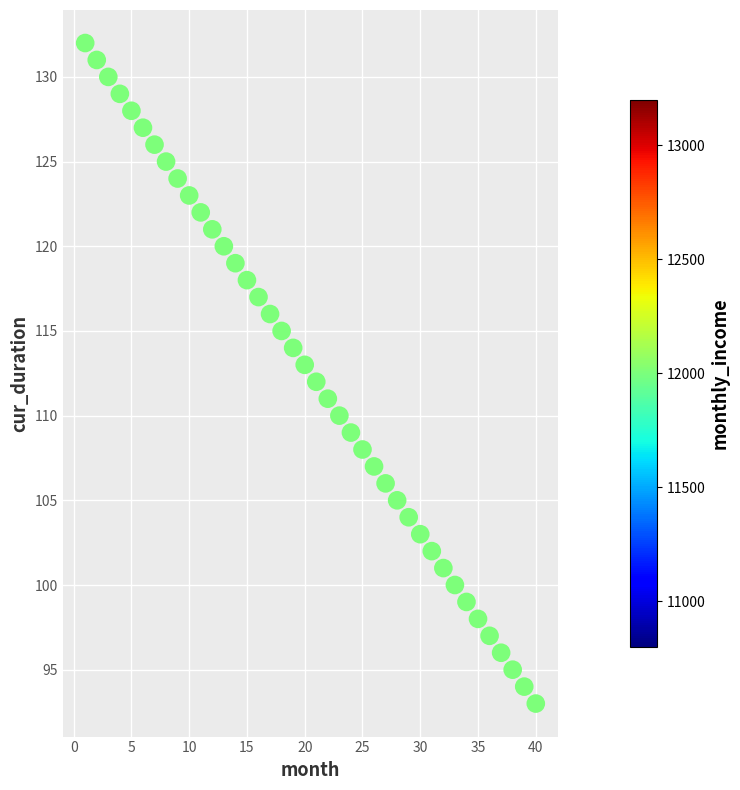

What is the range of Y values (max minus min)?

39